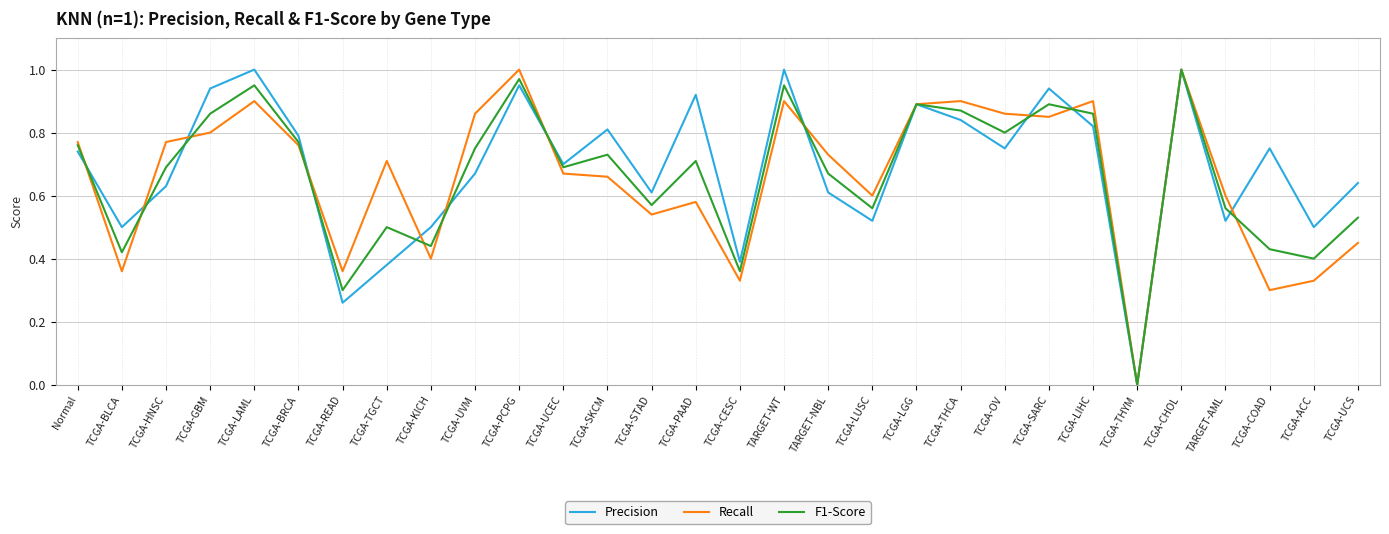

What is the total value across all series at TCGA-UVM?

2.3